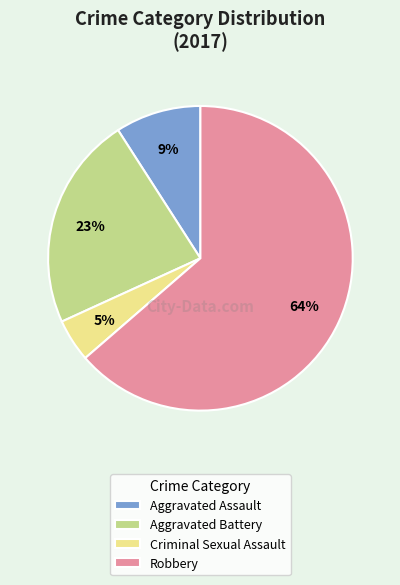

Which category has the smallest portion of the pie?

Criminal Sexual Assault